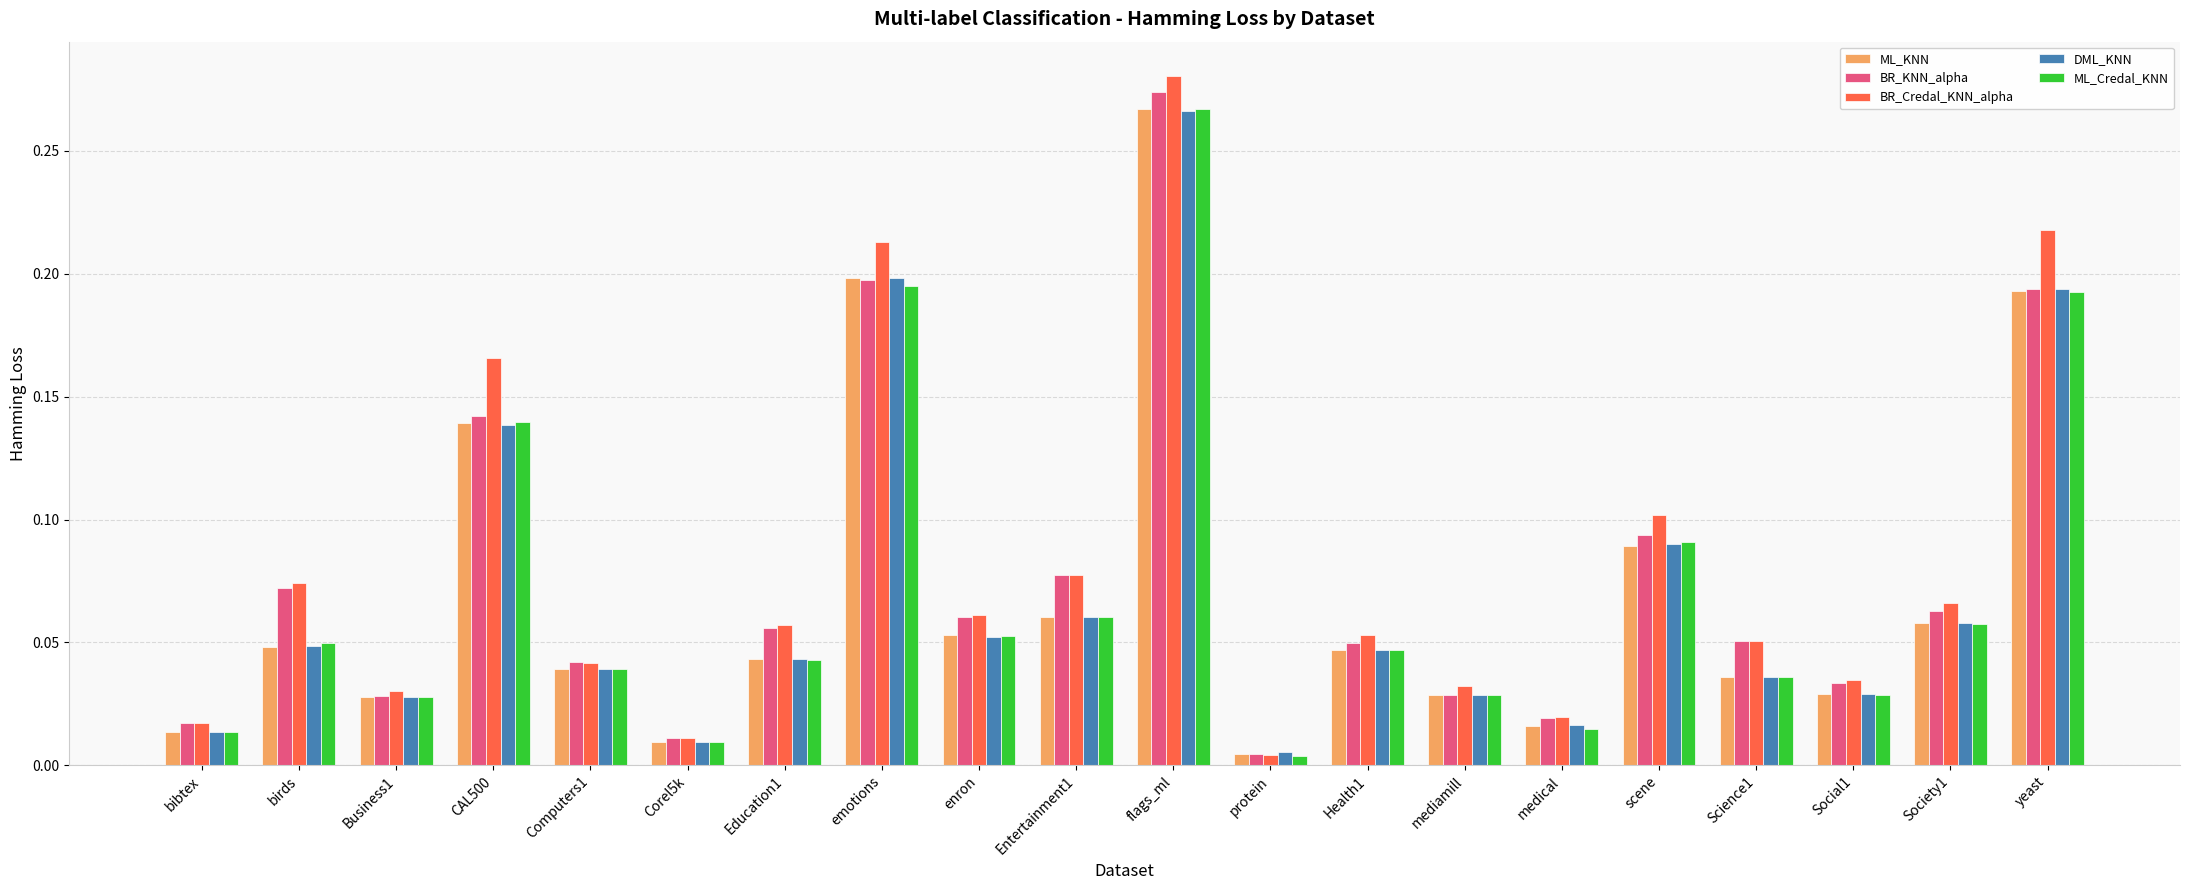

At how many categories does at least one series exceed 0?

20